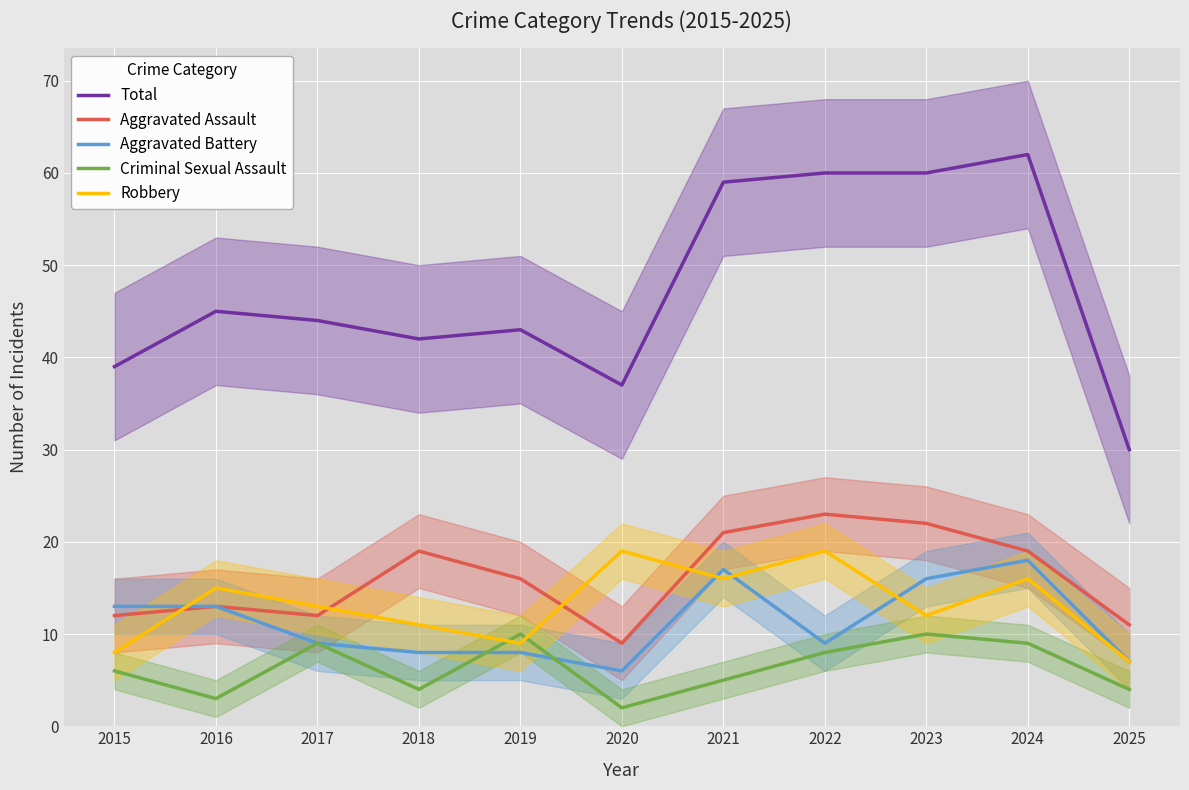

At how many categories does at least one series exceed 28?

11